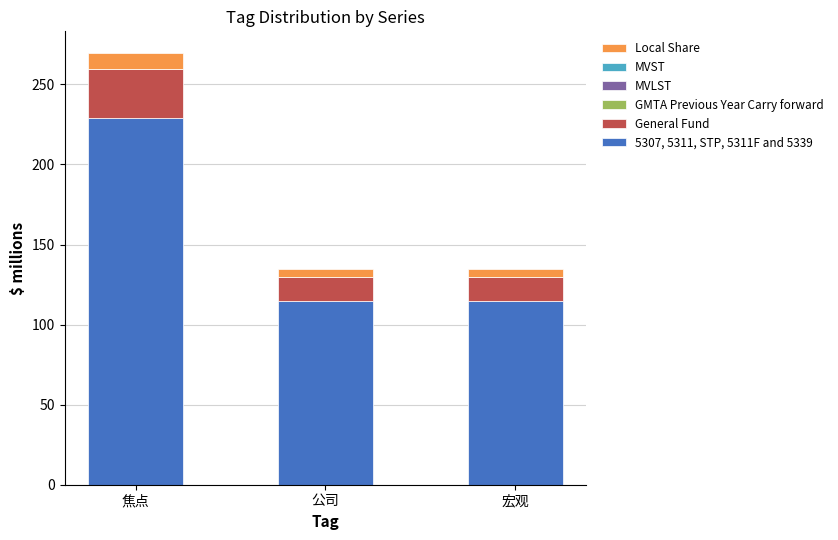

Reading left to right, what are the values for 5307, 5311, STP, 5311F and 5339?

229.2	114.6	114.6